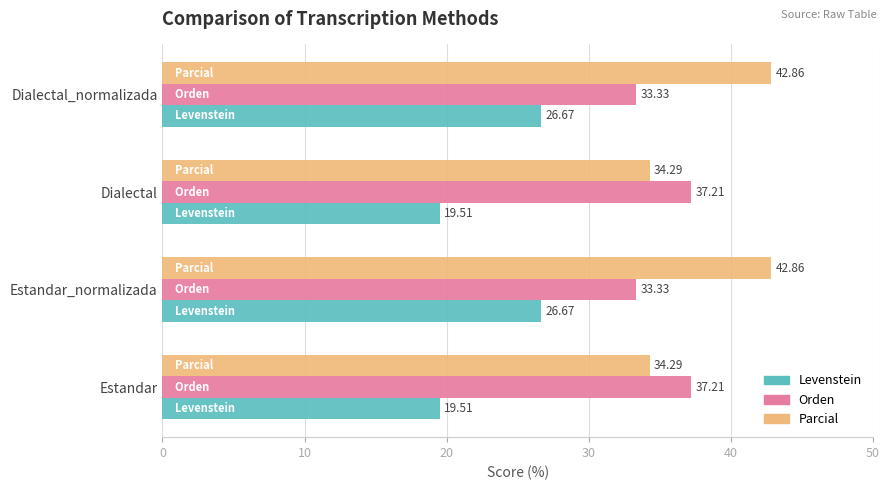

Which series has the widest spread of values?

Parcial